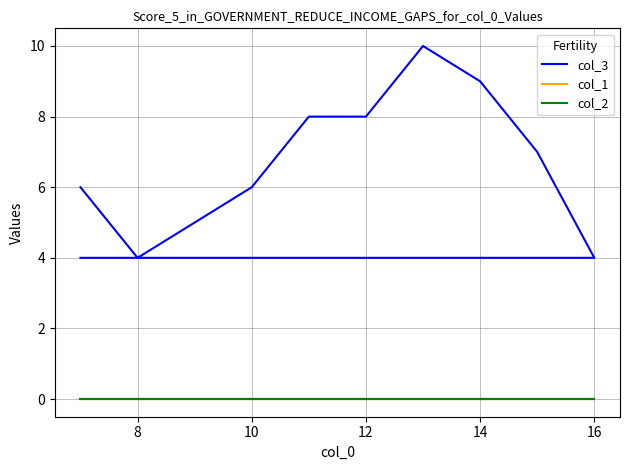

Is this an area chart (filled region under the line)?

No